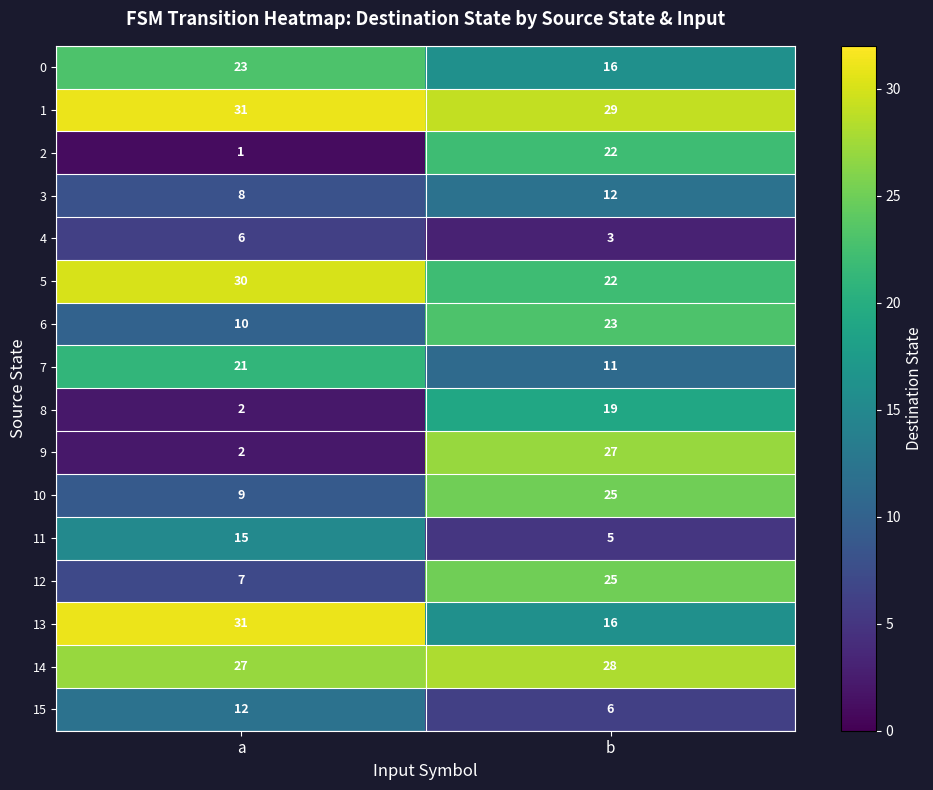

True or false: 11 has a value of 8 at b.

False